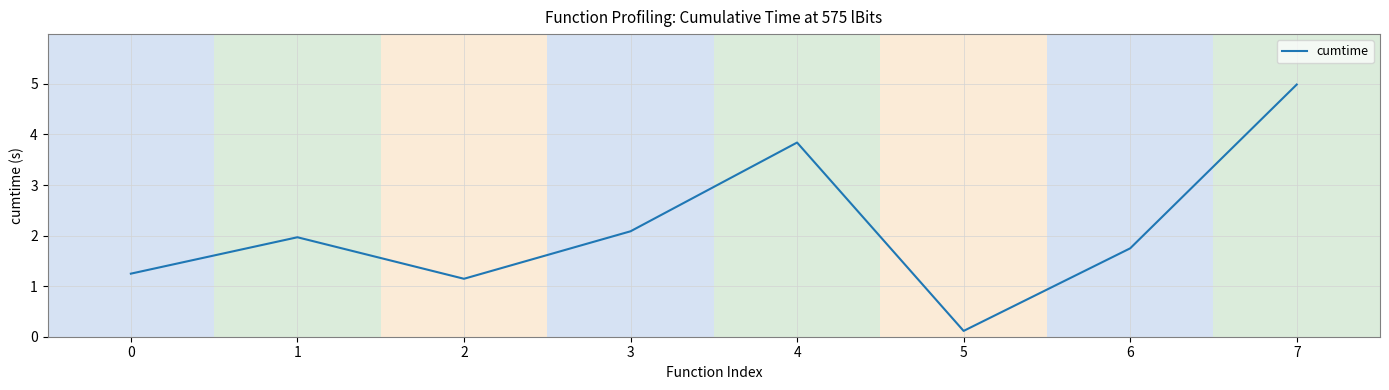

How many values are below 1?

1